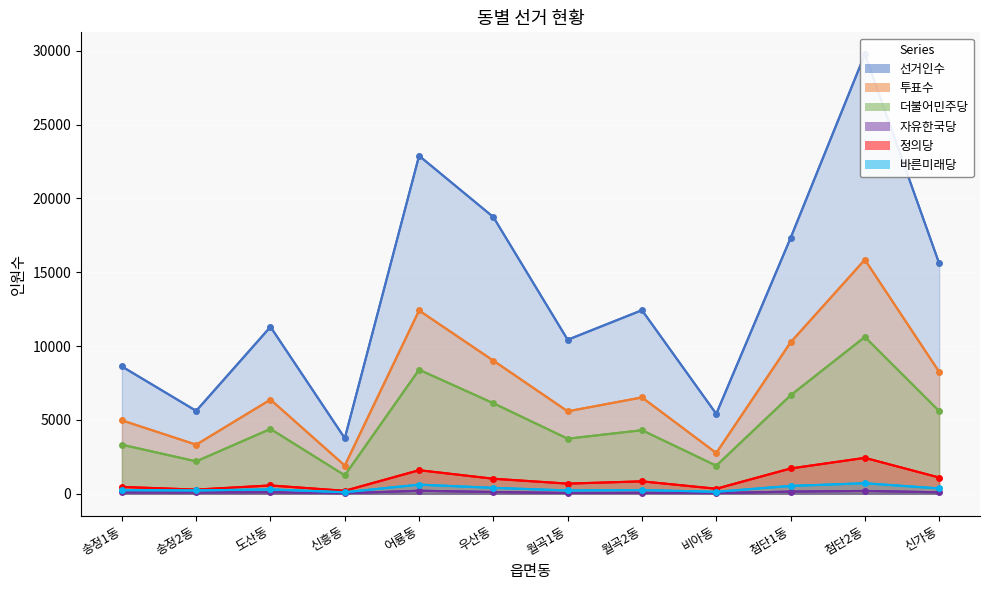

What is the minimum value shown in the chart?

32